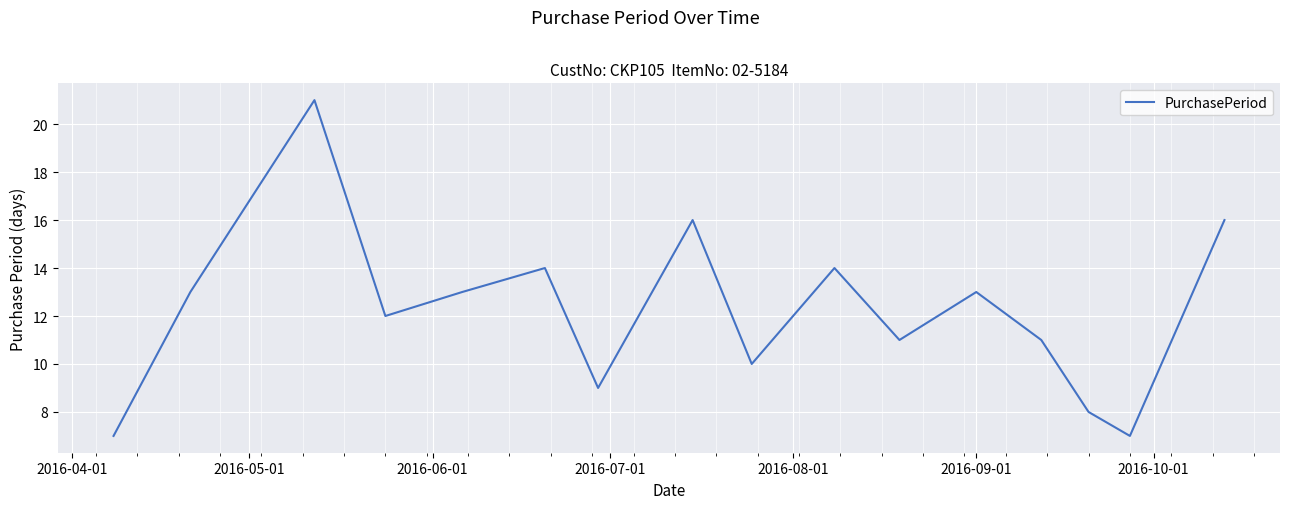

Does the chart display data point markers on the line(s)?

No